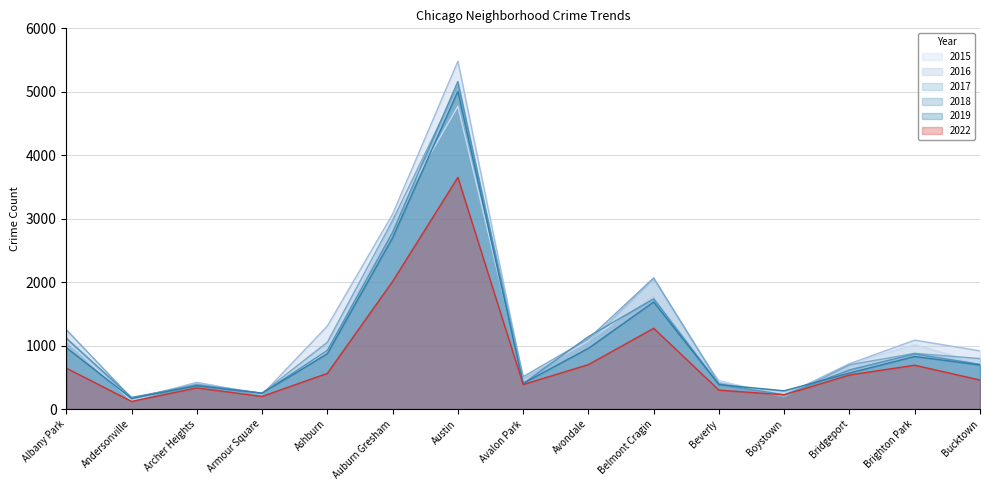

At which label does 2019 first exceed 694?

Albany Park